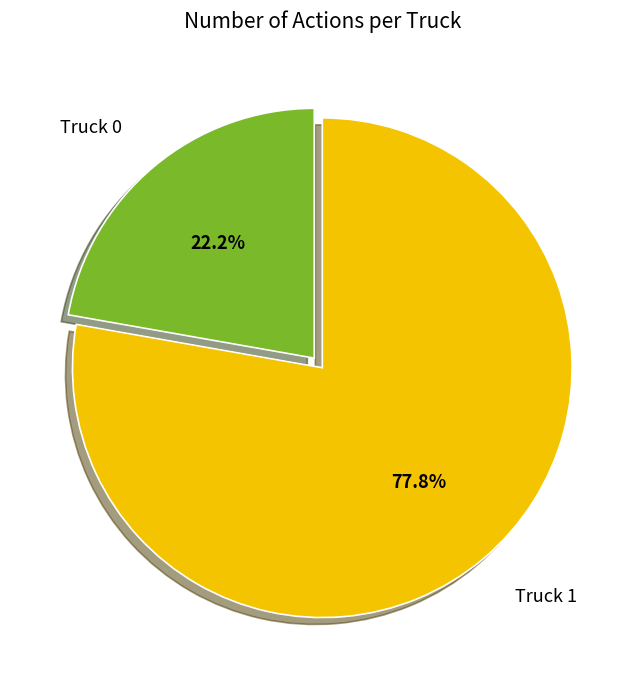

Rank the categories by value from highest to lowest.

Truck 1, Truck 0